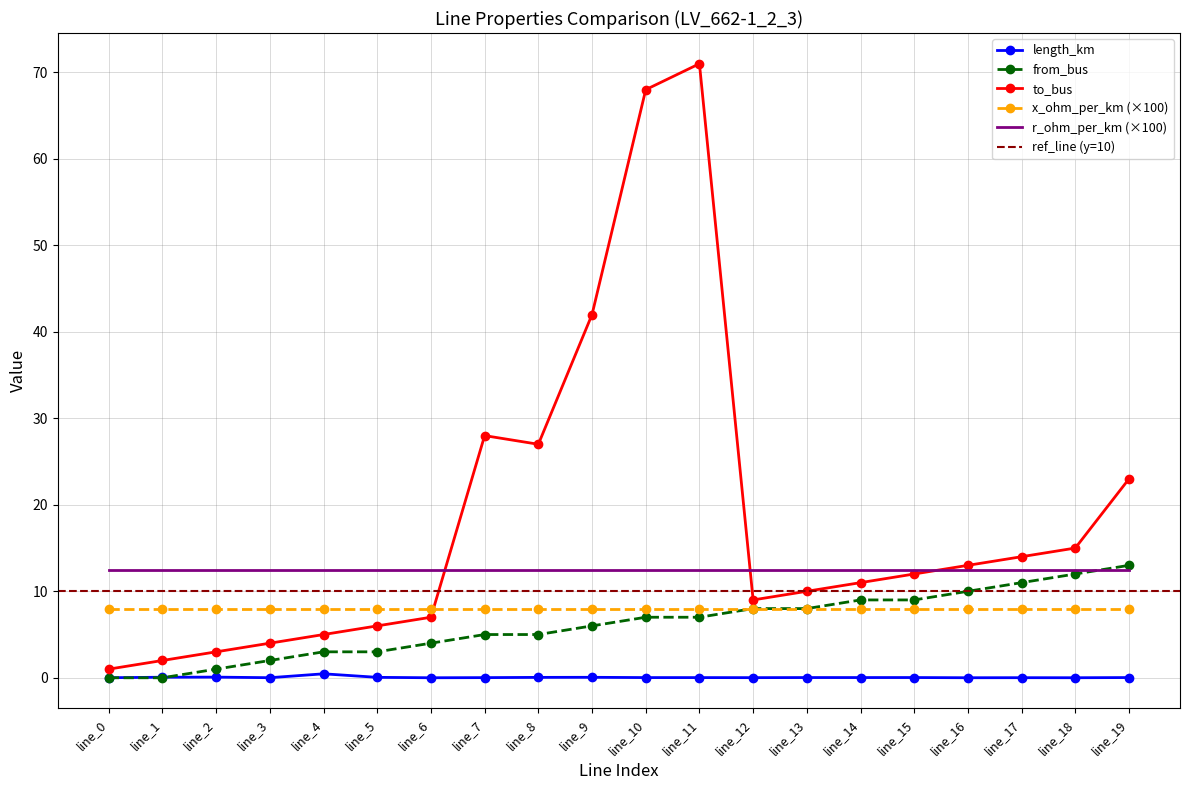

What is the difference between the maximum and minimum values in the length_km series?

0.5